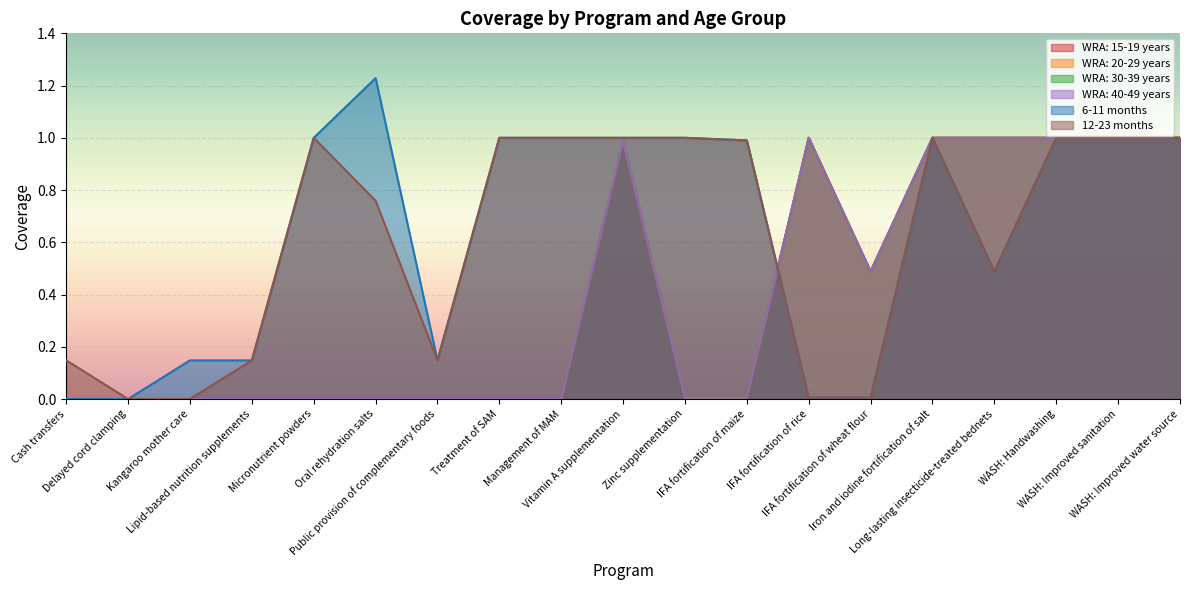

What is the sum of the WRA: 30-39 years values at Long-lasting insecticide-treated bednets and Vitamin A supplementation?

2.0